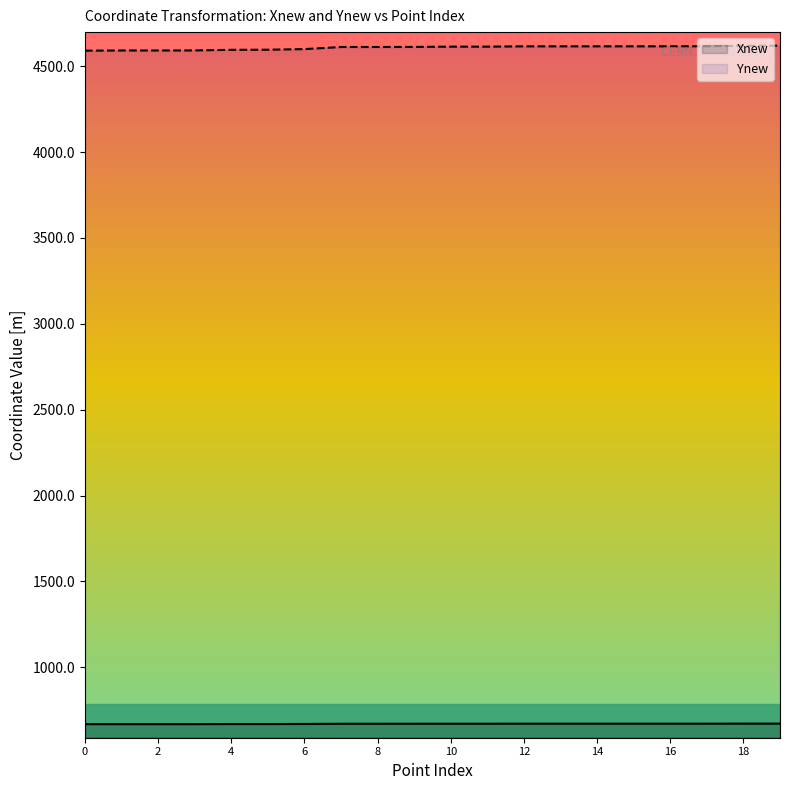

What is the value of the Ynew point at the 2nd from the left?

4591.8